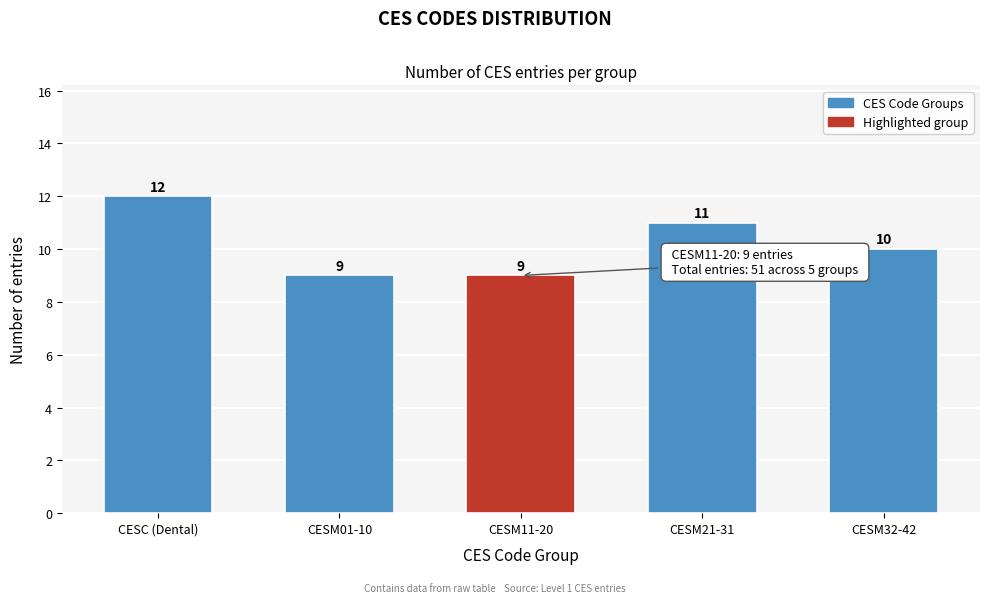

Reading left to right, transcribe all the data shown in this chart.

CESC (Dental)=12	CESM01-10=9	CESM11-20=9	CESM21-31=11	CESM32-42=10